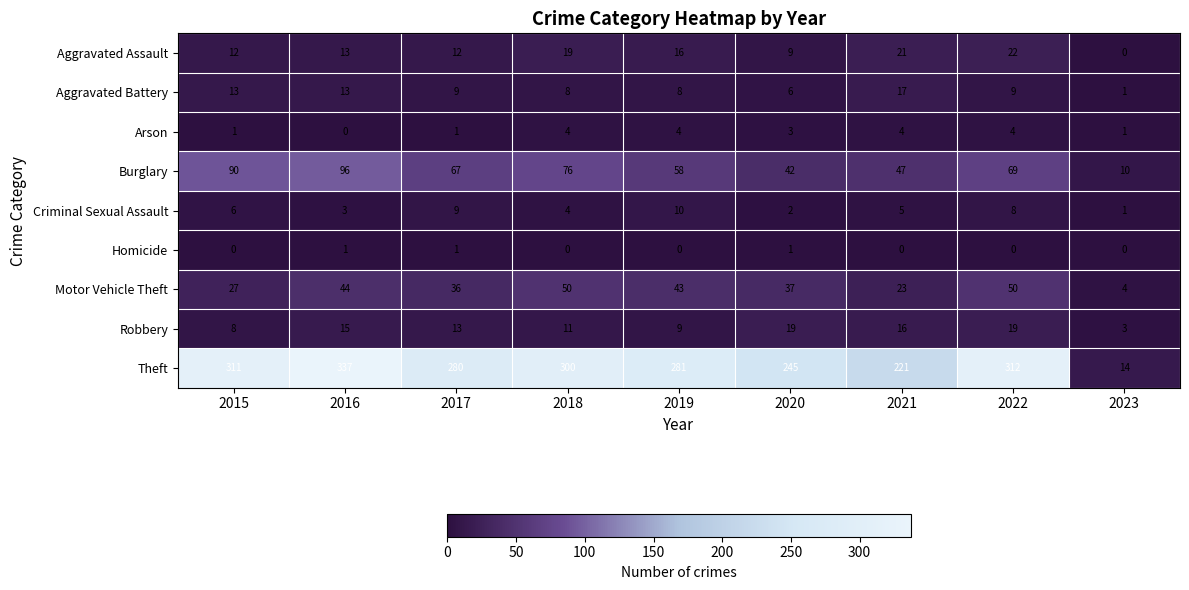

What is the difference between the second highest and second lowest values in the Arson series?

3